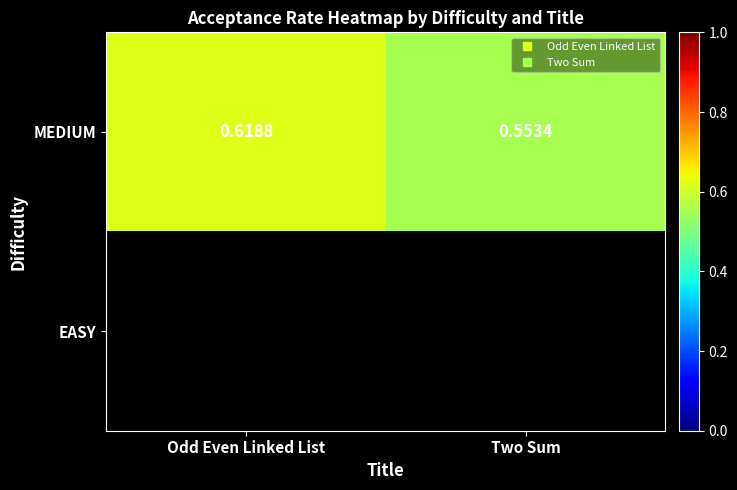

At how many categories does at least one series exceed 0?

2